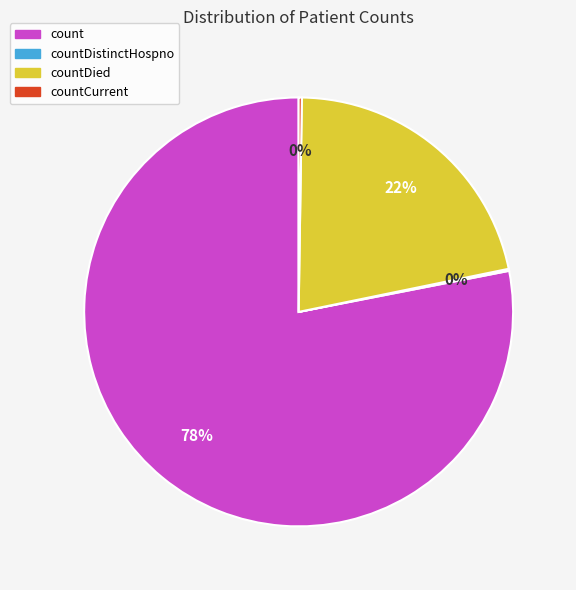

To the nearest percent, what is the difference between the largest and smallest slice percentages?

78%